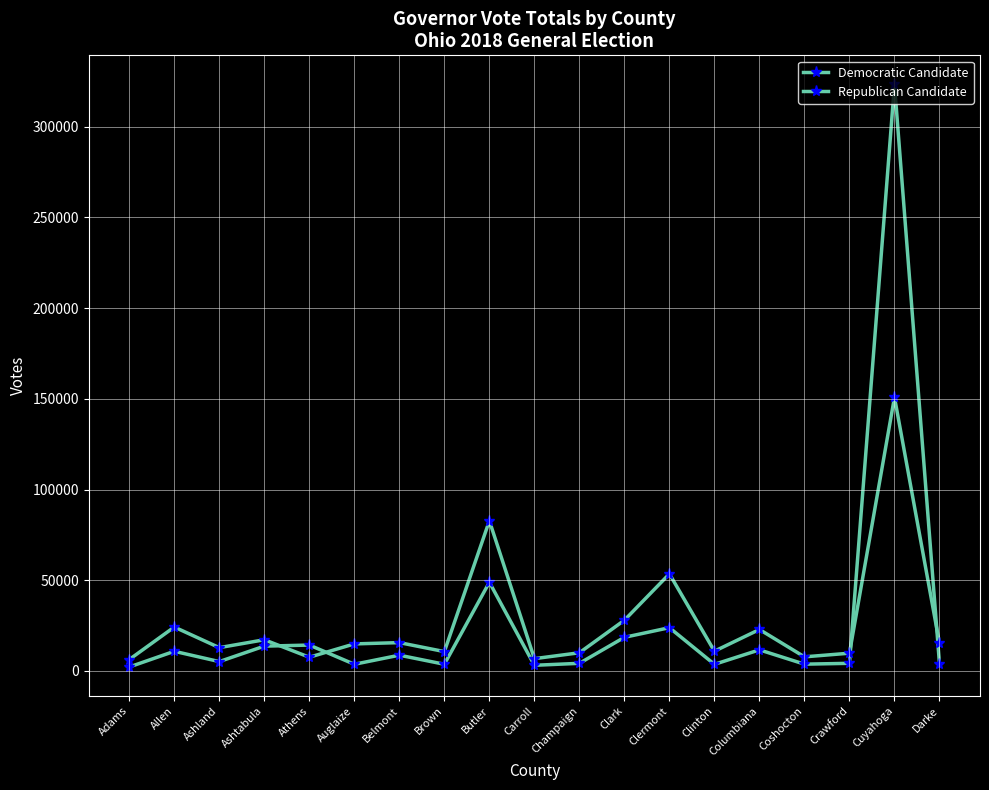

Rank the series by their maximum value, from lowest to highest.

Republican Candidate, Democratic Candidate